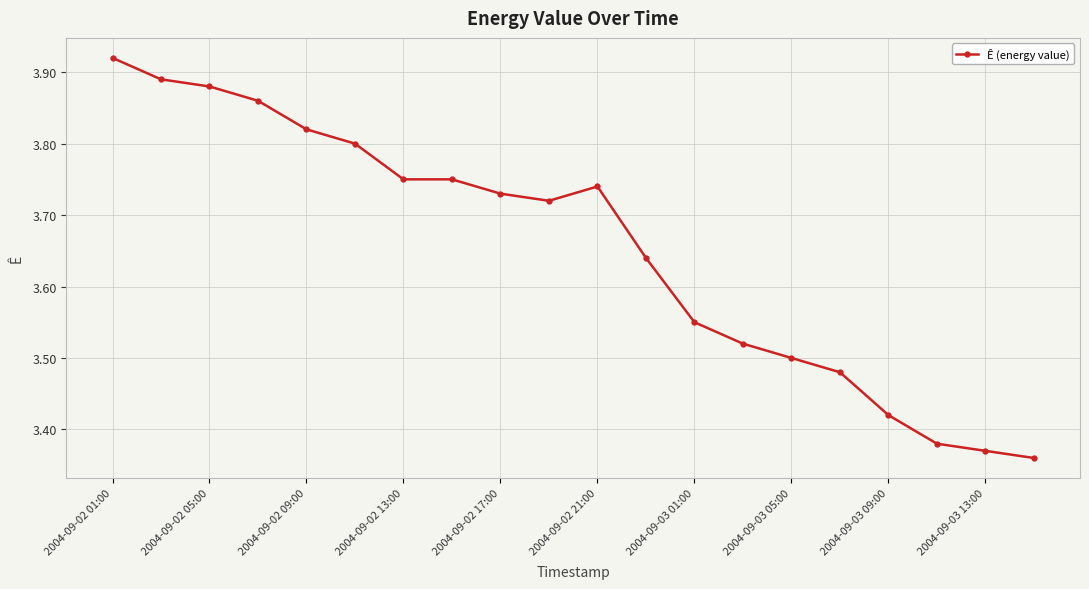

What is the difference between the second highest and second lowest values?

0.5